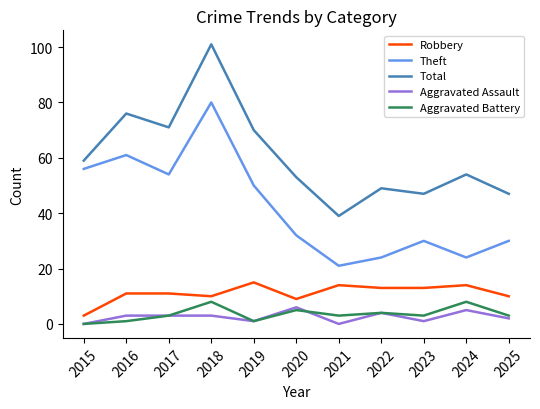

The Total series shows 12 at 2020. True or false?

False